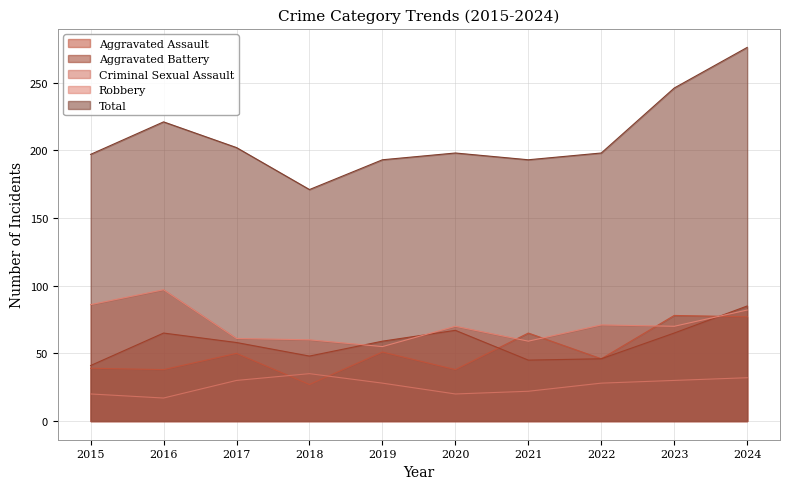

What are all the series names shown in the legend?

Aggravated Assault, Aggravated Battery, Criminal Sexual Assault, Robbery, Total